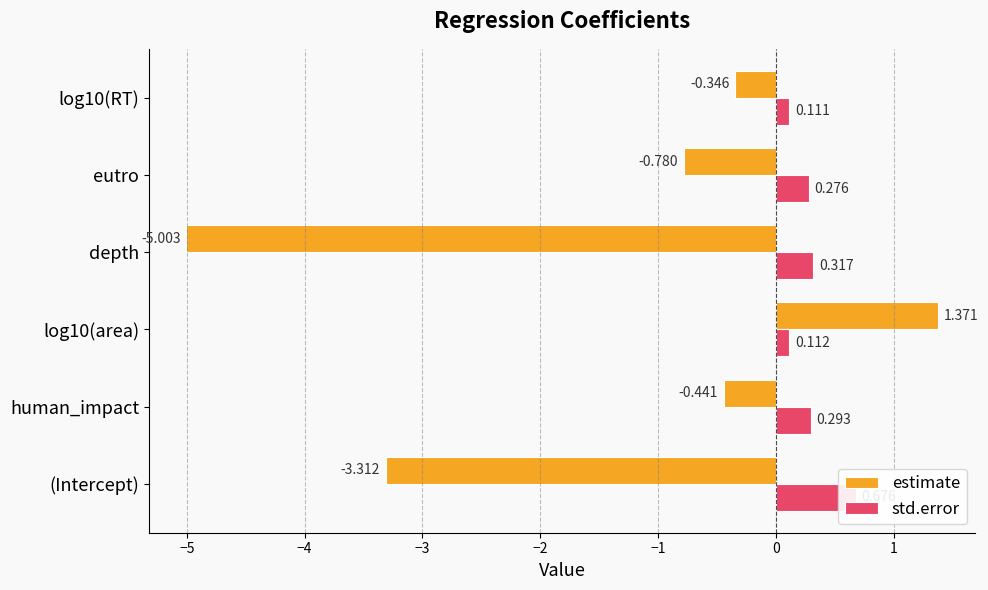

What is the difference between the highest and lowest values at depth?

5.3